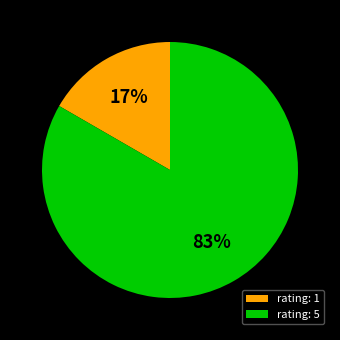

Does rating: 1 account for over 50% of the chart?

No